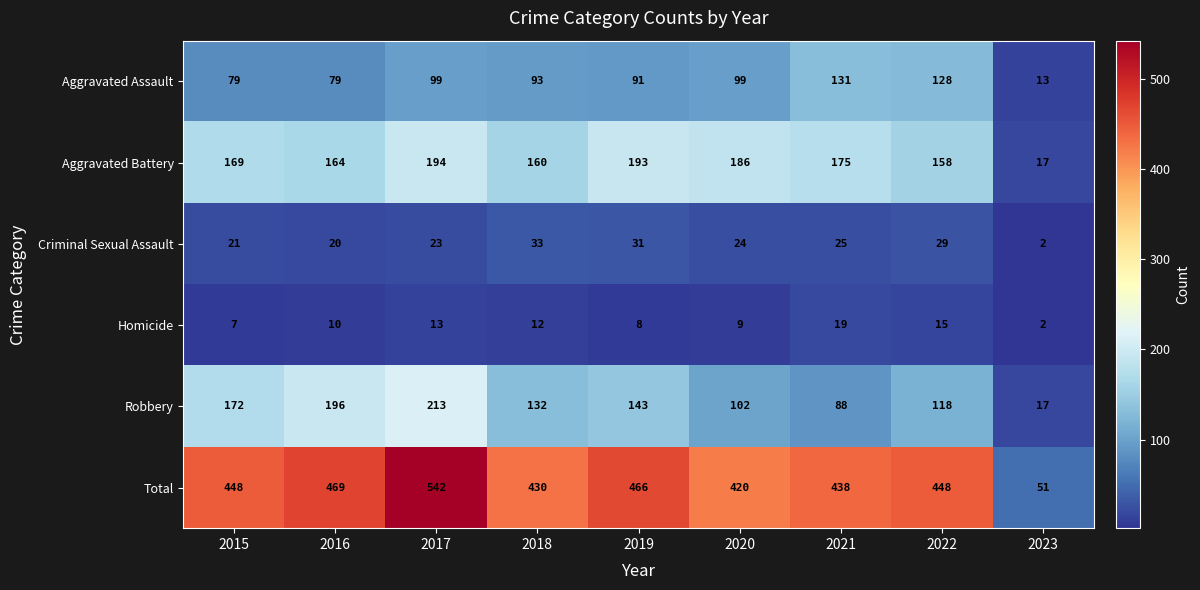

What is the approximate value of Homicide at 2016, to the nearest 10?

10